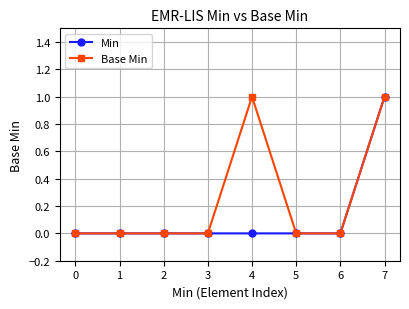

The Min series shows 0 at 2. True or false?

True